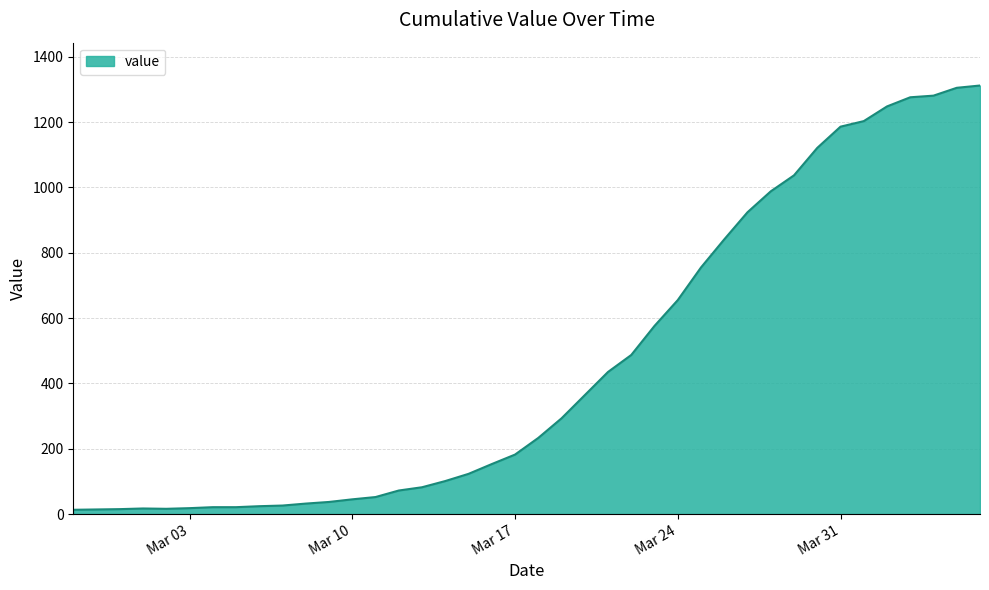

What is the greatest value displayed?

1312